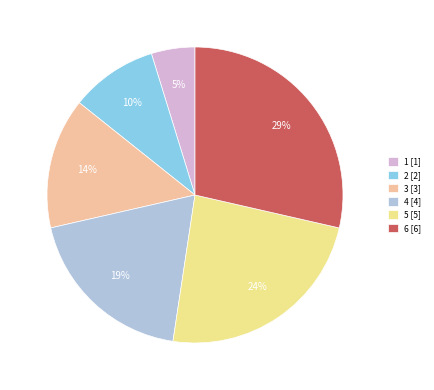

Do 2 [2] and 4 [4] together represent more than half of the pie?

No